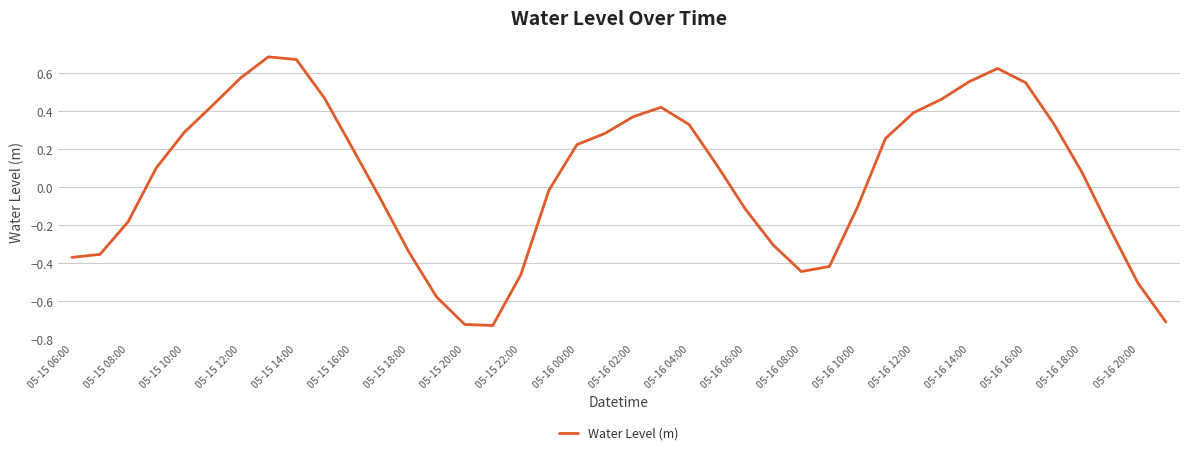

What is the difference between the maximum and minimum values?

1.4